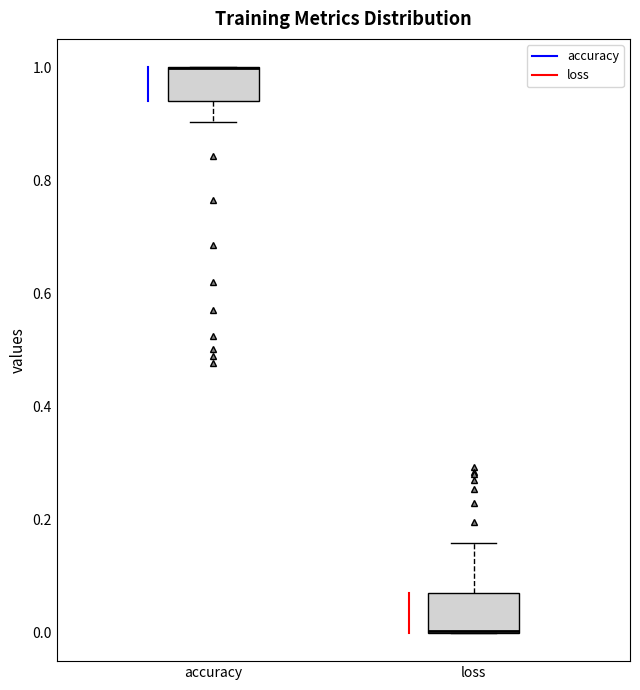

Reading left to right, read every box against the y-axis: the position of its median line, the range the box covers, and the ends of its whiskers. The values are not printed on the chart, so give them approximately, as read against the axis.

accuracy: median 1.00 (drawn on the box's upper edge), box 0.94 to 1.00, whiskers 0.90 to 1.00
loss: median 0.00 (drawn on the box's lower edge), box 0.00 to 0.06, whiskers 0.00 to 0.16